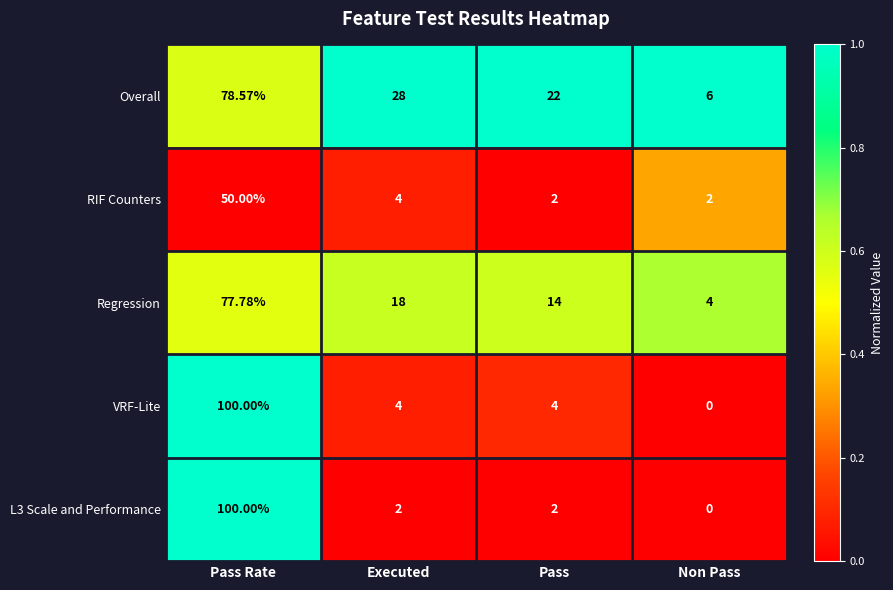

Where is RIF Counters nearest to the value 26?

Executed